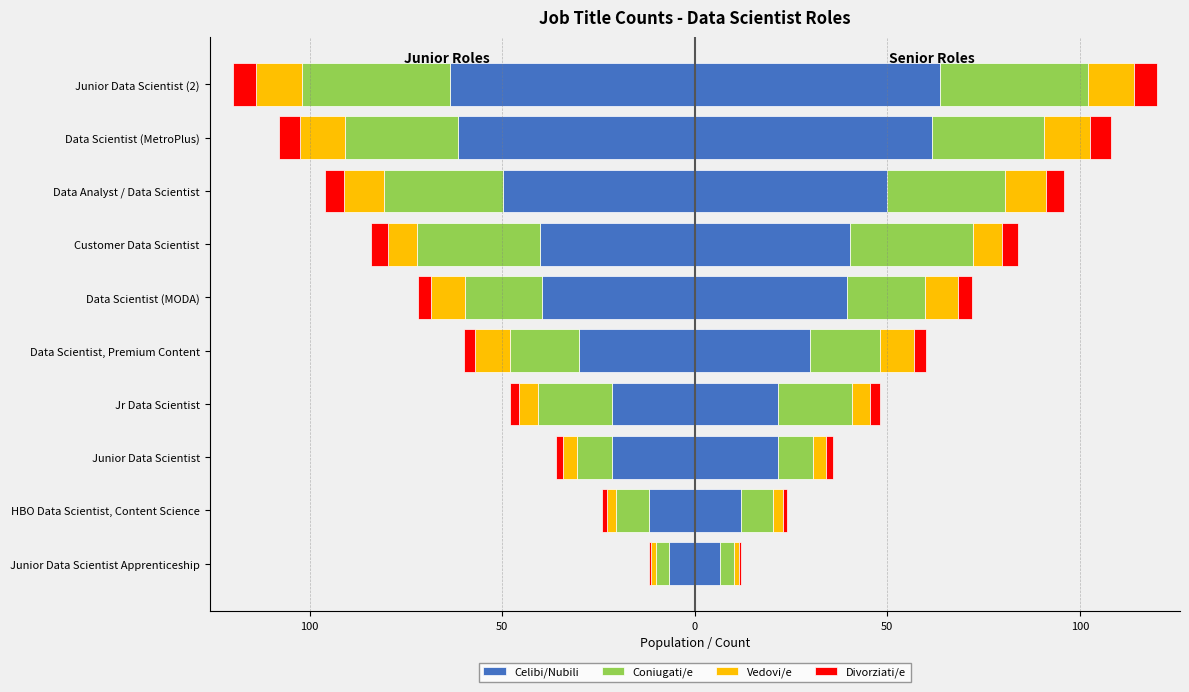

Count the number of data series in this chart.

4